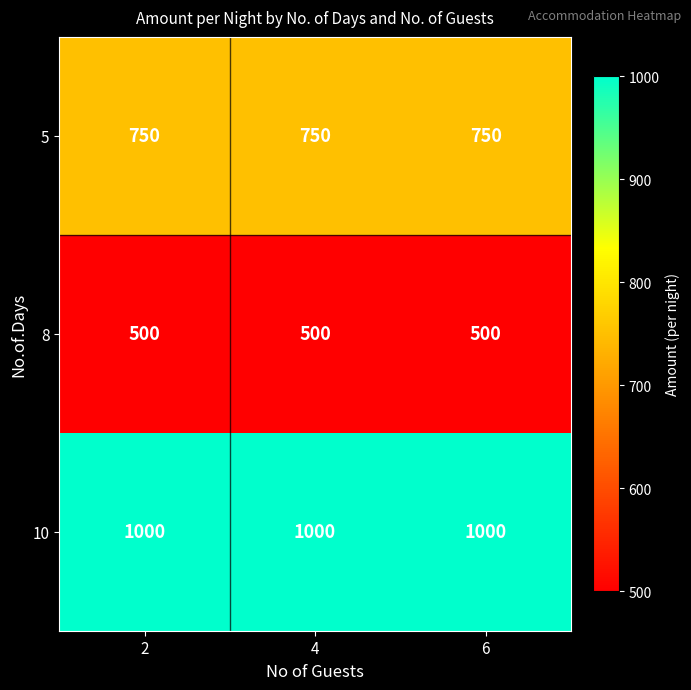

What is the minimum value for 5?

750